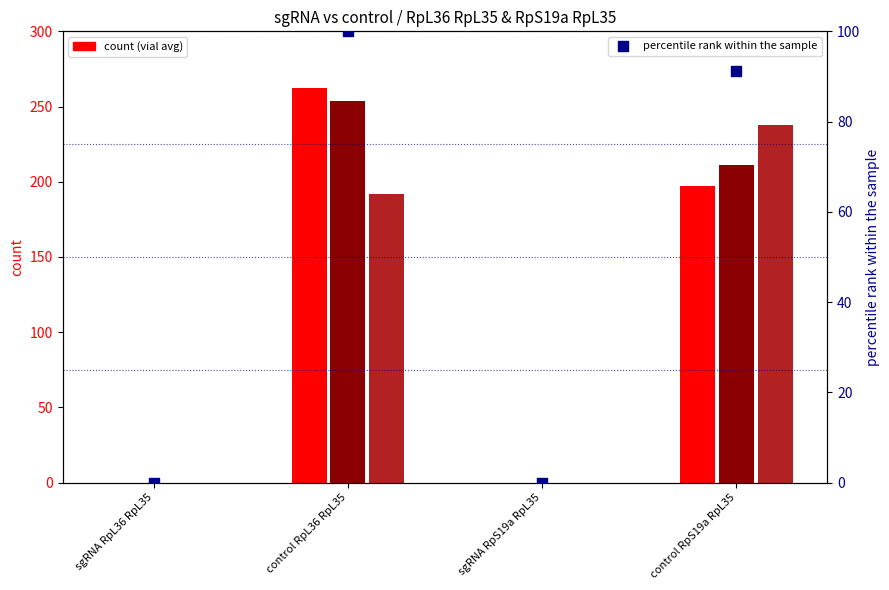

Which series has the largest Y range (max minus min)?

vial1